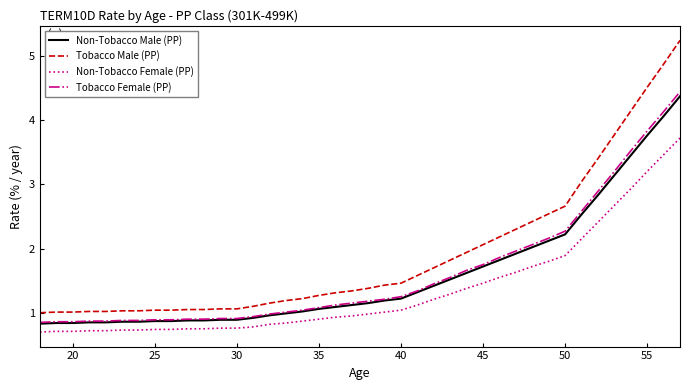

Which series has the largest range (max minus min)?

Tobacco Male (PP)